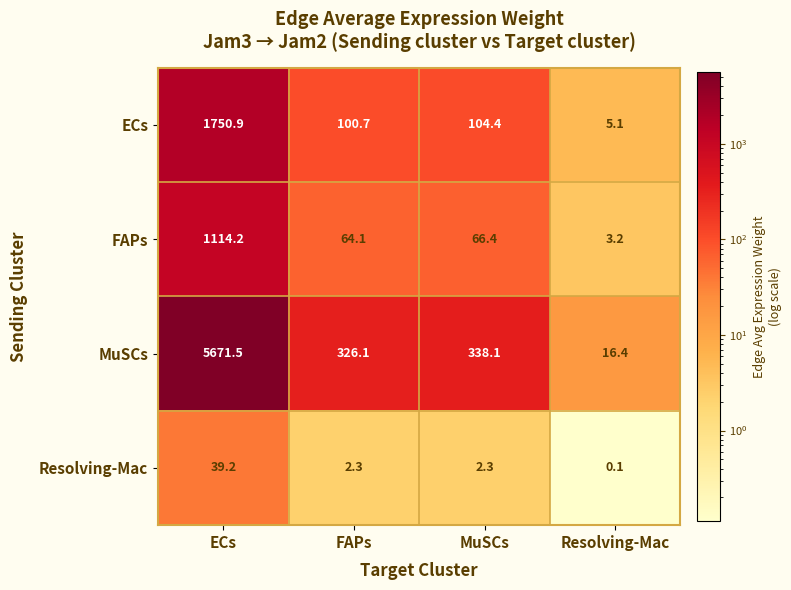

Rank the series at Resolving-Mac from lowest to highest value.

Resolving-Mac, FAPs, ECs, MuSCs